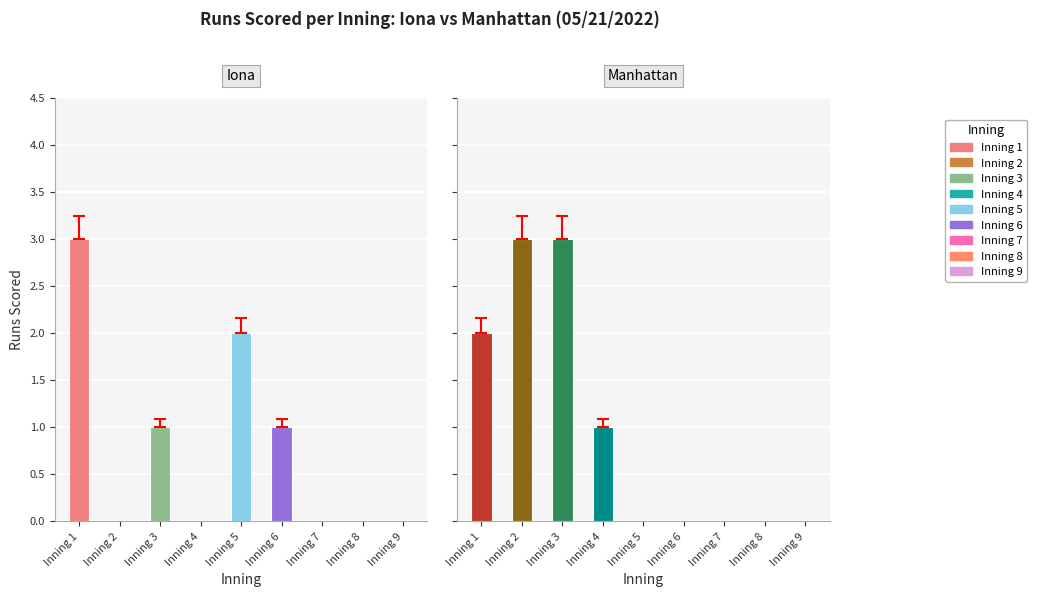

Read the Manhattan value at Inning 1.

2